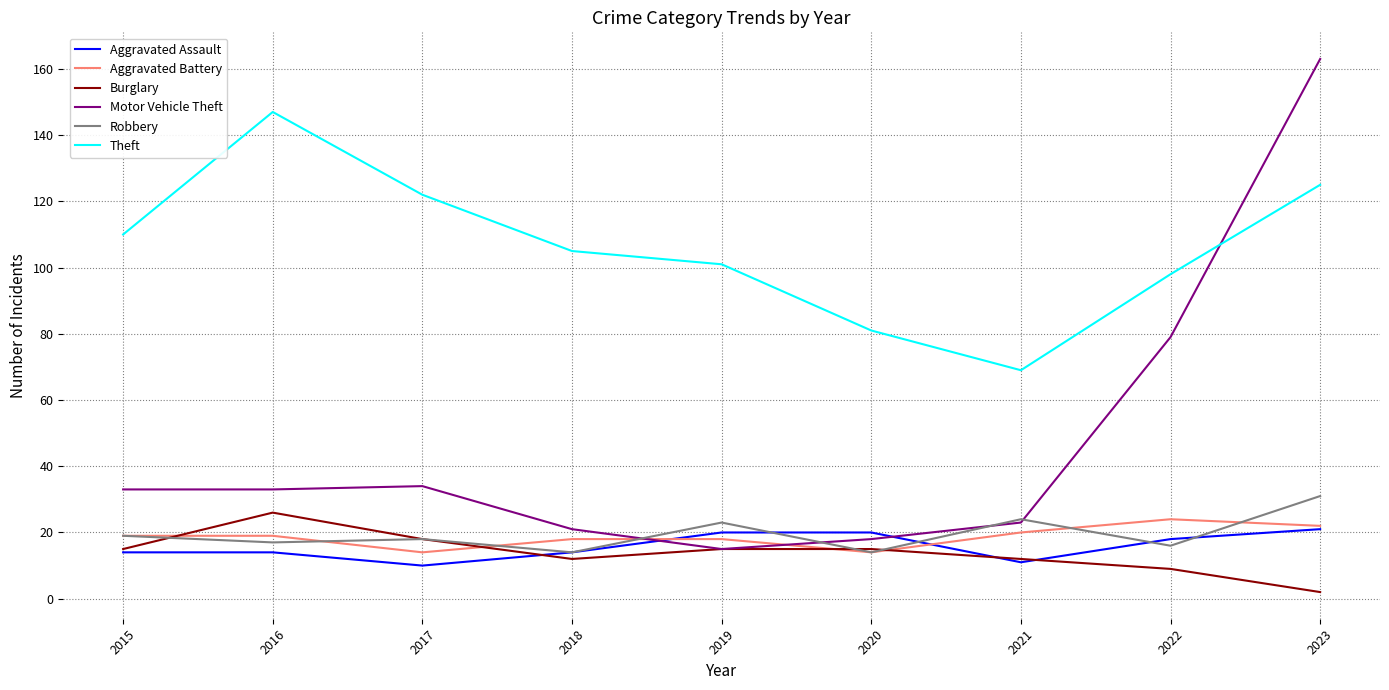

Reading left to right, transcribe all the data shown in this chart.

Aggravated Assault: 2015=14	2016=14	2017=10	2018=14	2019=20	2020=20	2021=11	2022=18	2023=21
Aggravated Battery: 2015=19	2016=19	2017=14	2018=18	2019=18	2020=14	2021=20	2022=24	2023=22
Burglary: 2015=15	2016=26	2017=18	2018=12	2019=15	2020=15	2021=12	2022=9	2023=2
Motor Vehicle Theft: 2015=33	2016=33	2017=34	2018=21	2019=15	2020=18	2021=23	2022=79	2023=163
Robbery: 2015=19	2016=17	2017=18	2018=14	2019=23	2020=14	2021=24	2022=16	2023=31
Theft: 2015=110	2016=147	2017=122	2018=105	2019=101	2020=81	2021=69	2022=98	2023=125